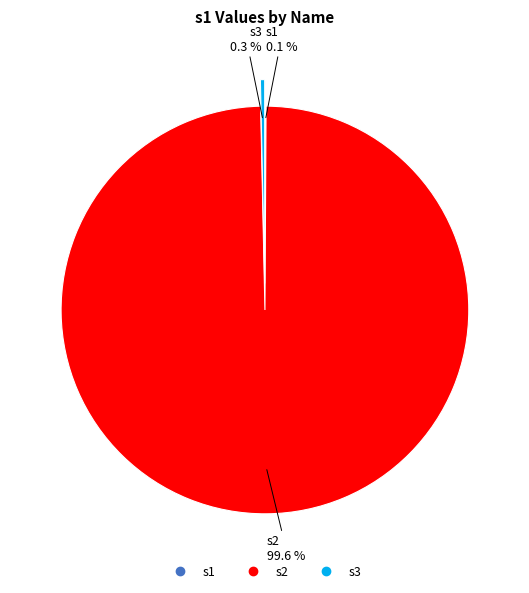

True or false: s3 accounts for 9% of the total.

False